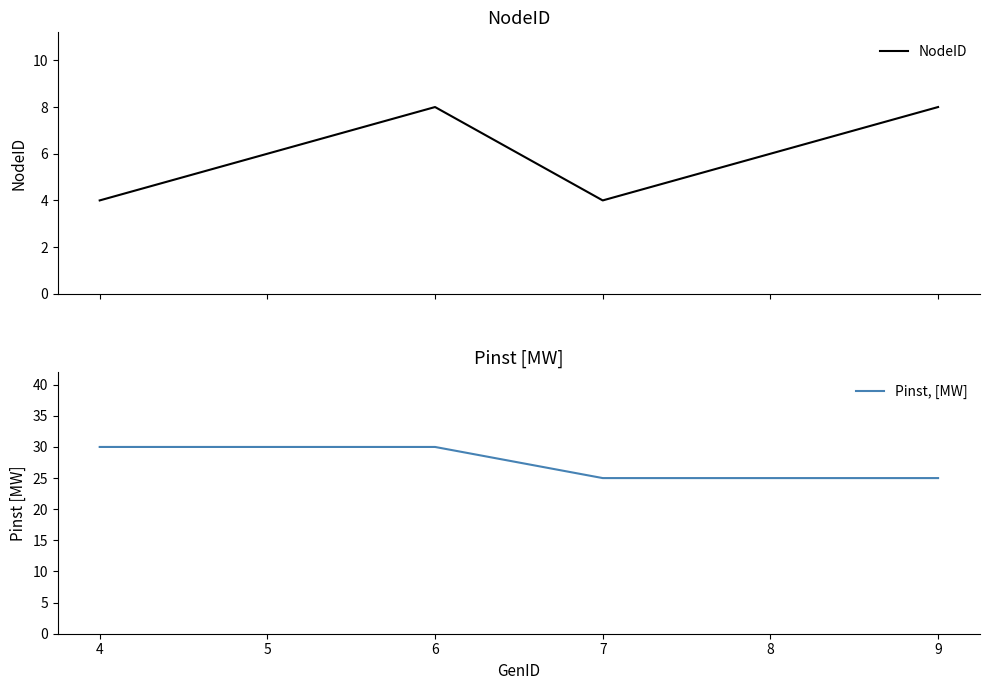

What is the minimum value for NodeID?

4